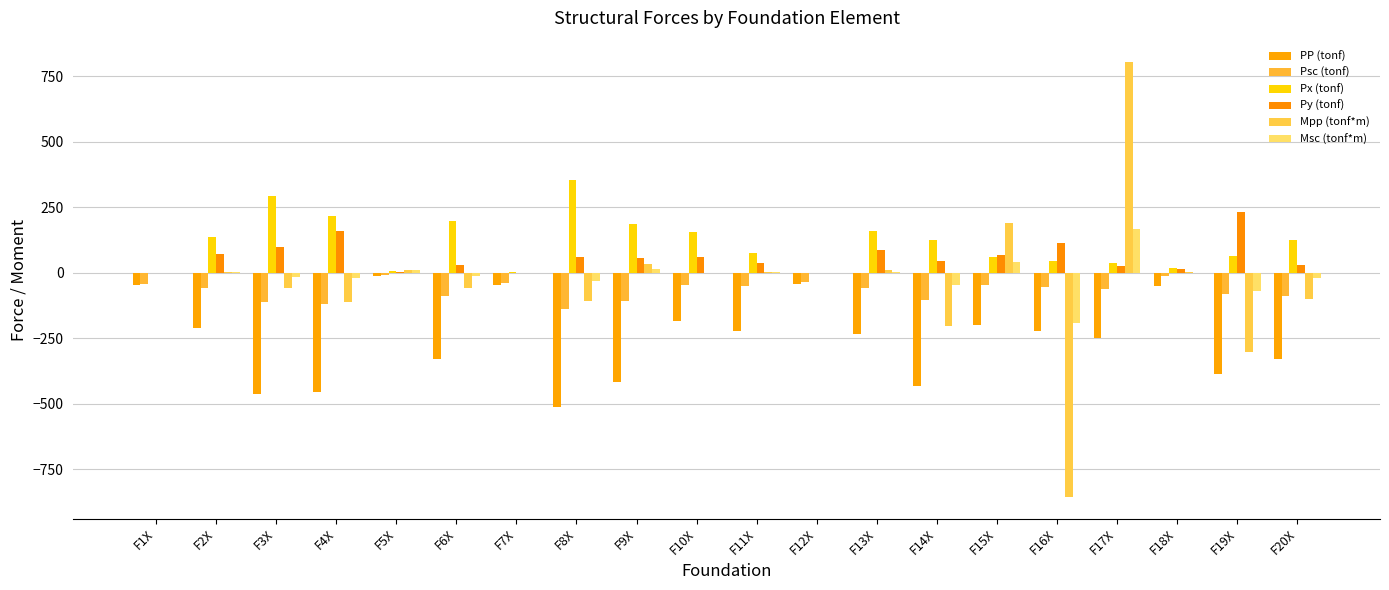

Reading left to right, list all the values displayed in this chart.

PP (tonf): -48.4	-211.8	-461.9	-455.2	-11.7	-327.7	-46.8	-511.2	-416.2	-186.4	-221.7	-41.8	-235.1	-433.2	-200.9	-220.7	-250.5	-52.5	-385.0	-330.0
Psc (tonf): -42.1	-57.1	-111.9	-118.1	-10.0	-87.7	-40.0	-137.7	-108.5	-46.1	-52.4	-35.6	-59.0	-102.9	-46.2	-53.0	-62.2	-11.4	-83.0	-90.9
Px (tonf): 0.4	135.4	292.9	216.7	5.2	196.7	0.8	353.0	186.7	155.8	74.1	0.5	159.6	124.5	57.9	42.8	38.5	16.5	64.0	126.1
Py (tonf): 0.1	71.6	96.2	157.9	0.6	27.3	0.1	58.4	55.1	58.2	37.8	0.3	85.8	44.5	65.4	114.0	26.6	12.8	229.8	27.7
Mpp (tonf*m): -2.5	0.6	-58.8	-112.8	10.4	-57.4	-1.8	-107.7	33.1	-2.5	4.0	-0.9	11.0	-202.7	189.5	-855.9	802.1	3.2	-302.2	-101.4
Msc (tonf*m): -2.1	0.7	-15.5	-20.3	11.6	-12.2	-1.9	-32.1	13.3	0.2	1.0	-1.3	3.1	-47.3	40.4	-190.9	165.9	0.5	-68.2	-18.7